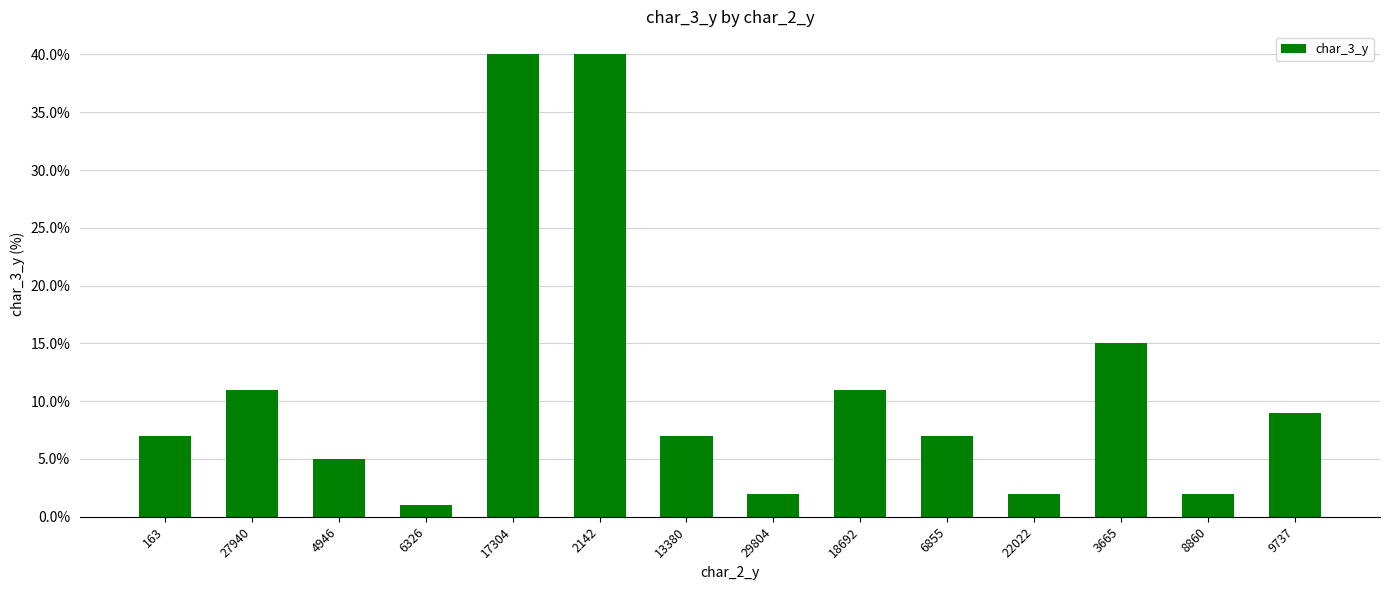

What is the difference between the maximum and second lowest values?

38